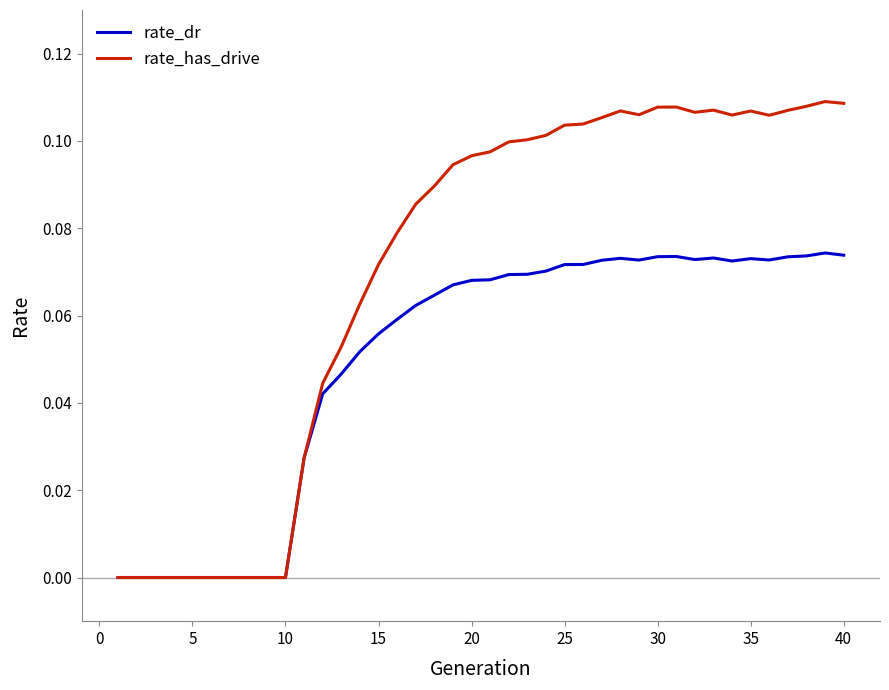

Which series has the widest spread of values?

rate_has_drive